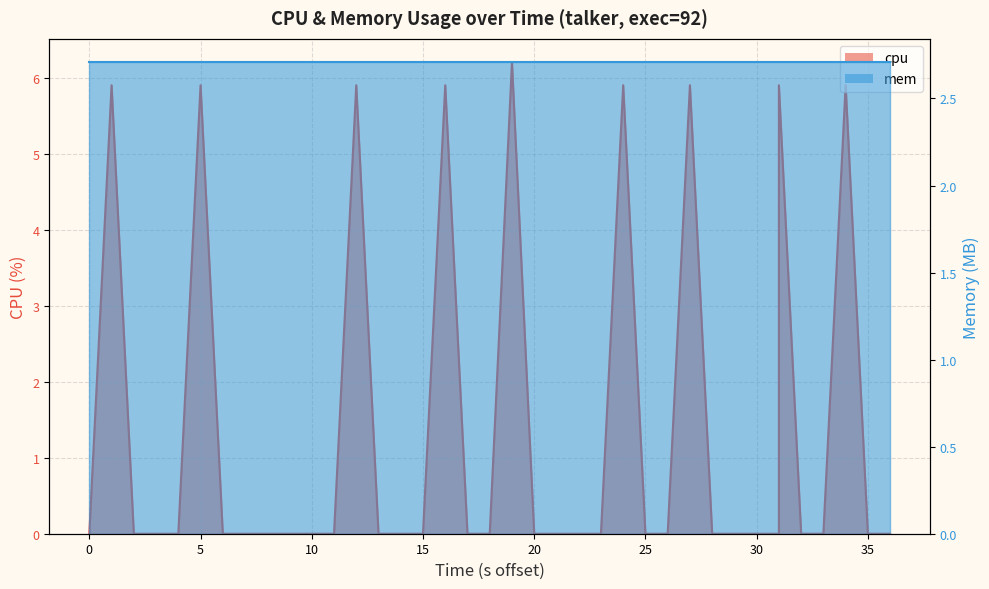

How many interior local peaks (higher than both neighbors) does the data have?

9